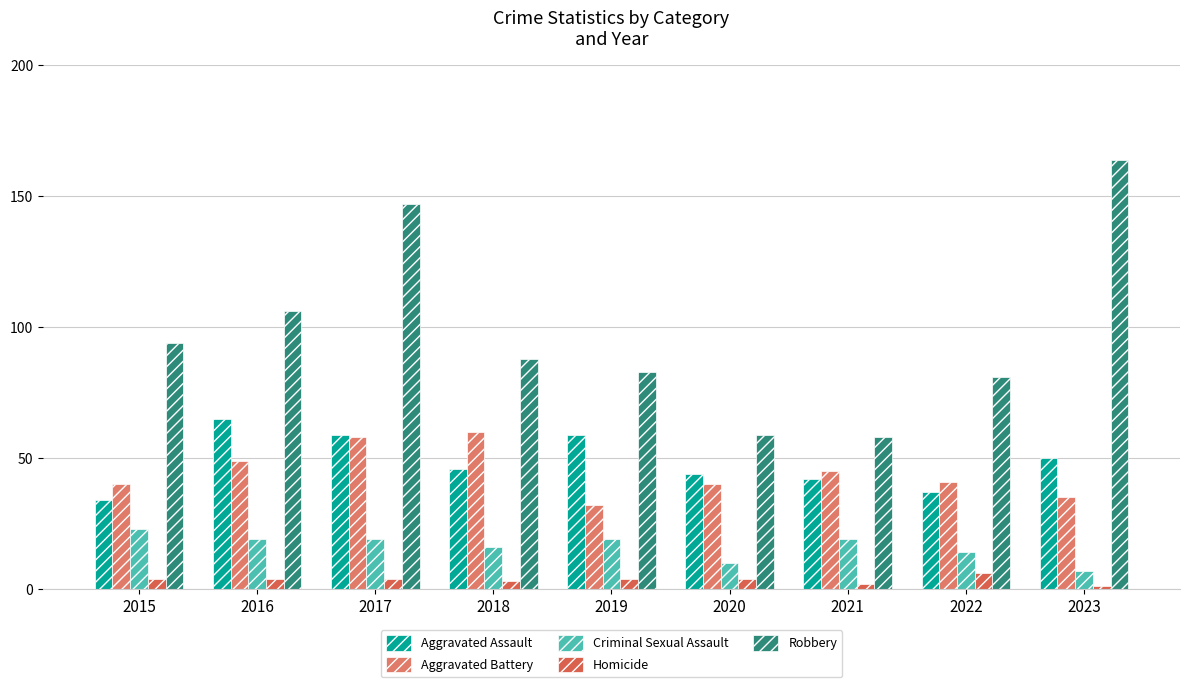

Reading right to left, list all the values displayed in this chart.

Aggravated Assault: 2023=50	2022=37	2021=42	2020=44	2019=59	2018=46	2017=59	2016=65	2015=34
Aggravated Battery: 2023=35	2022=41	2021=45	2020=40	2019=32	2018=60	2017=58	2016=49	2015=40
Criminal Sexual Assault: 2023=7	2022=14	2021=19	2020=10	2019=19	2018=16	2017=19	2016=19	2015=23
Homicide: 2023=1	2022=6	2021=2	2020=4	2019=4	2018=3	2017=4	2016=4	2015=4
Robbery: 2023=164	2022=81	2021=58	2020=59	2019=83	2018=88	2017=147	2016=106	2015=94